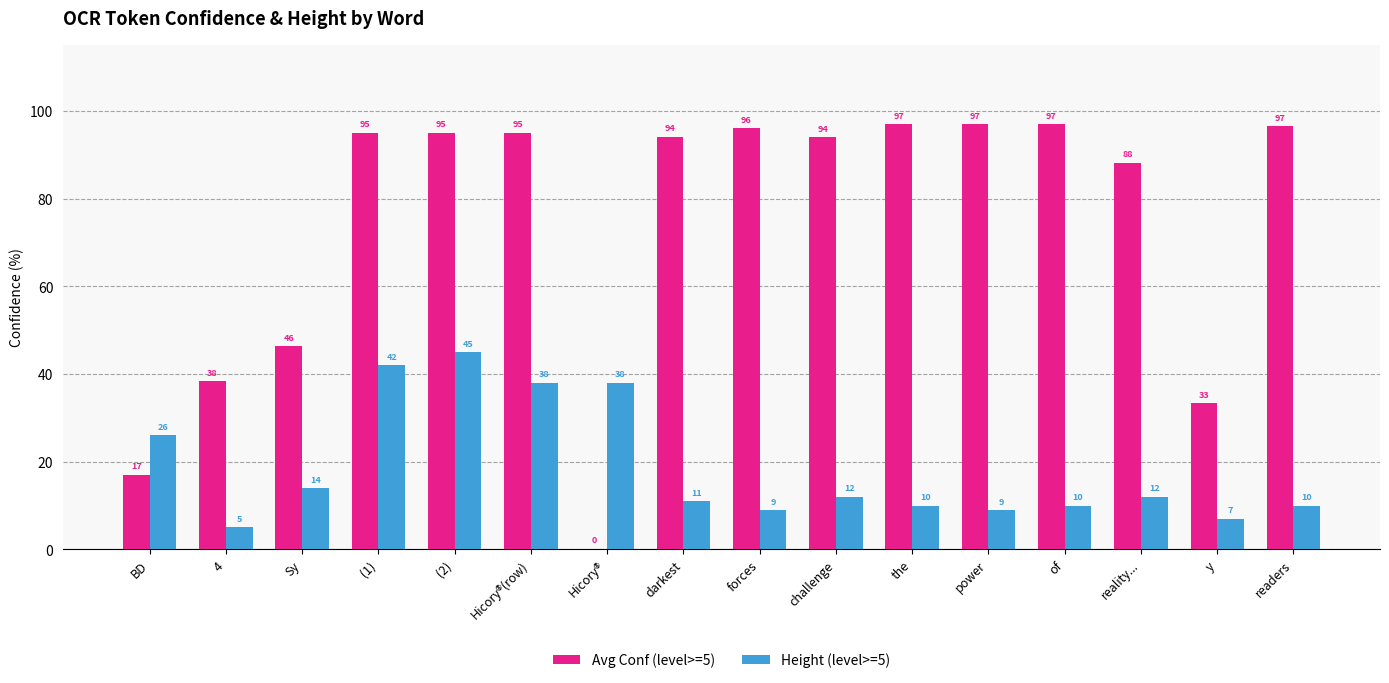

The value of Avg Conf (level>=5) at forces is 26.3. True or false?

False